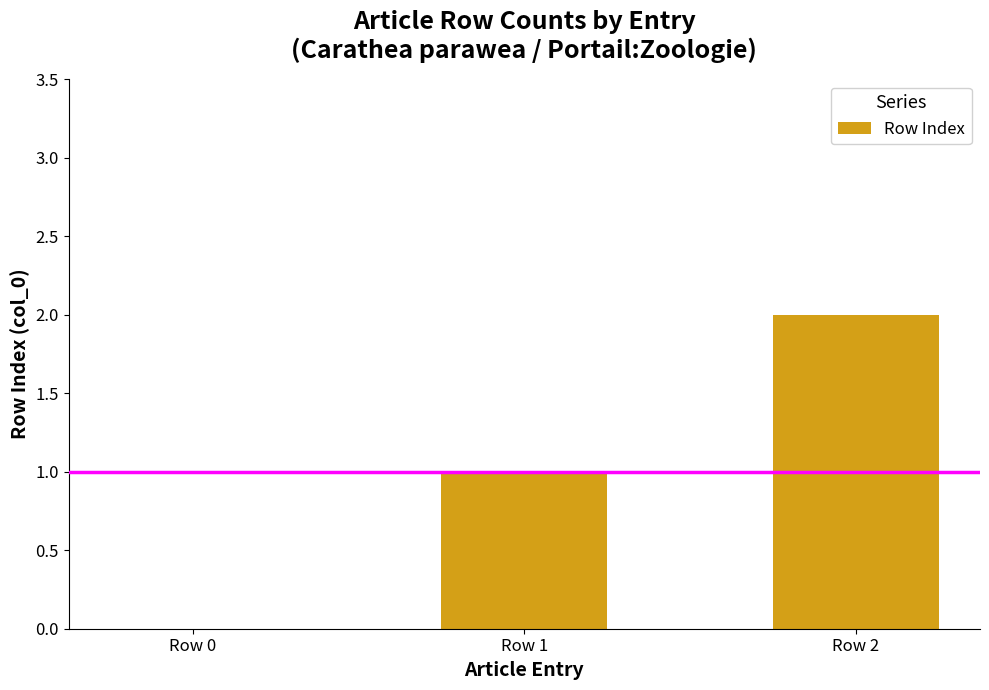

What is the sum of the values at Row 1 and Row 0?

1